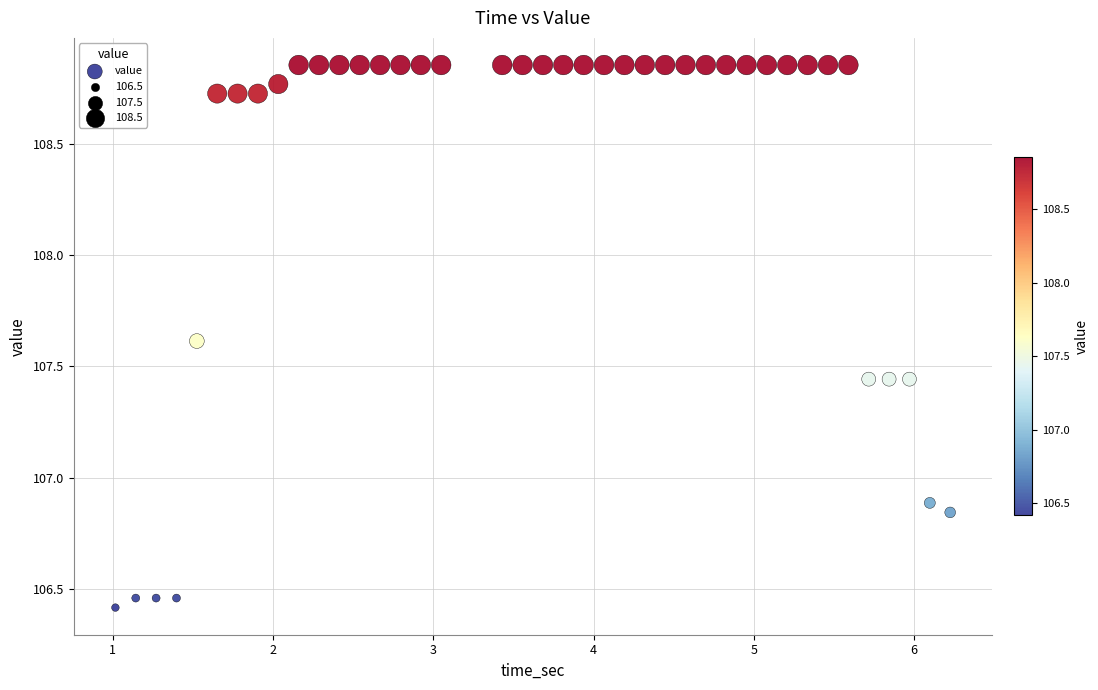

What is the range of X values (max minus min)?

5.2